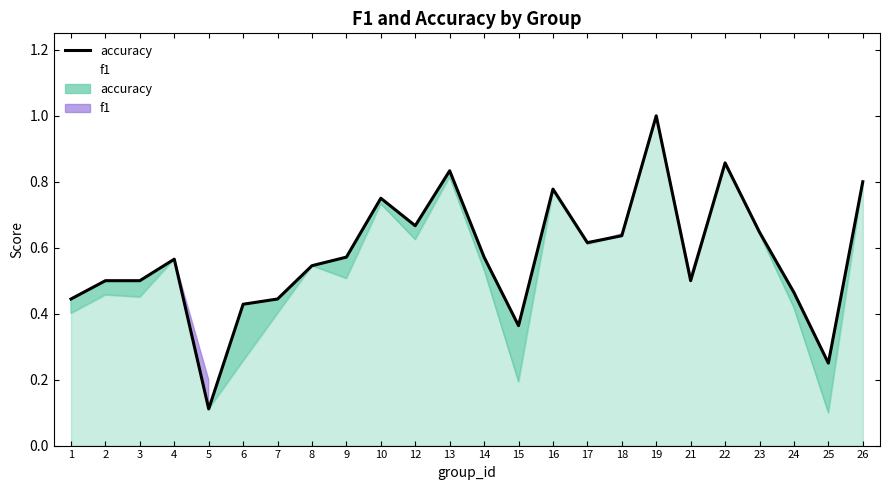

What is the difference between the second highest and second lowest values in the f1 series?

0.7